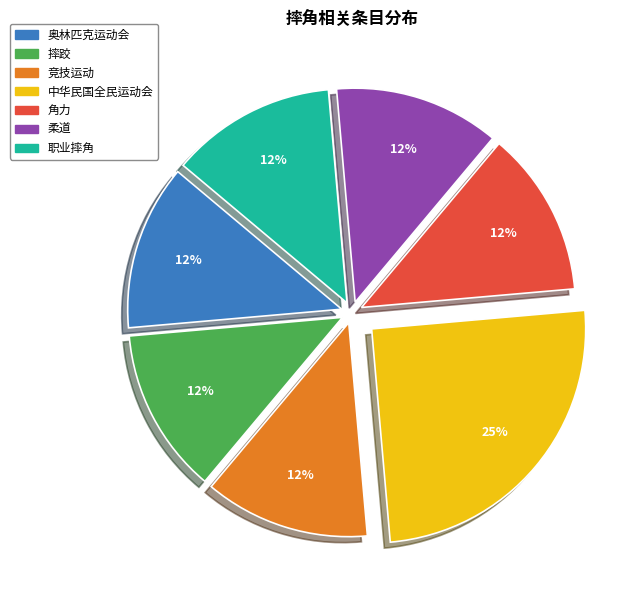

How many segments does this pie chart have?

7